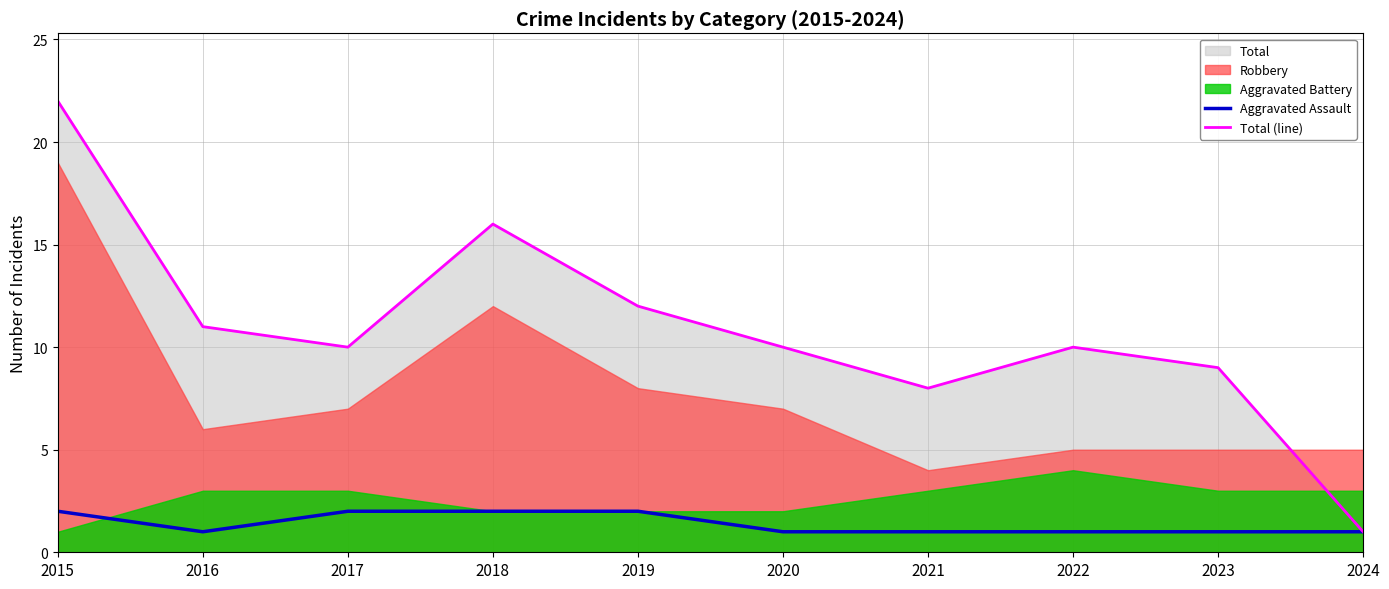

True or false: Aggravated Assault has a value of 1 at 2016.

True